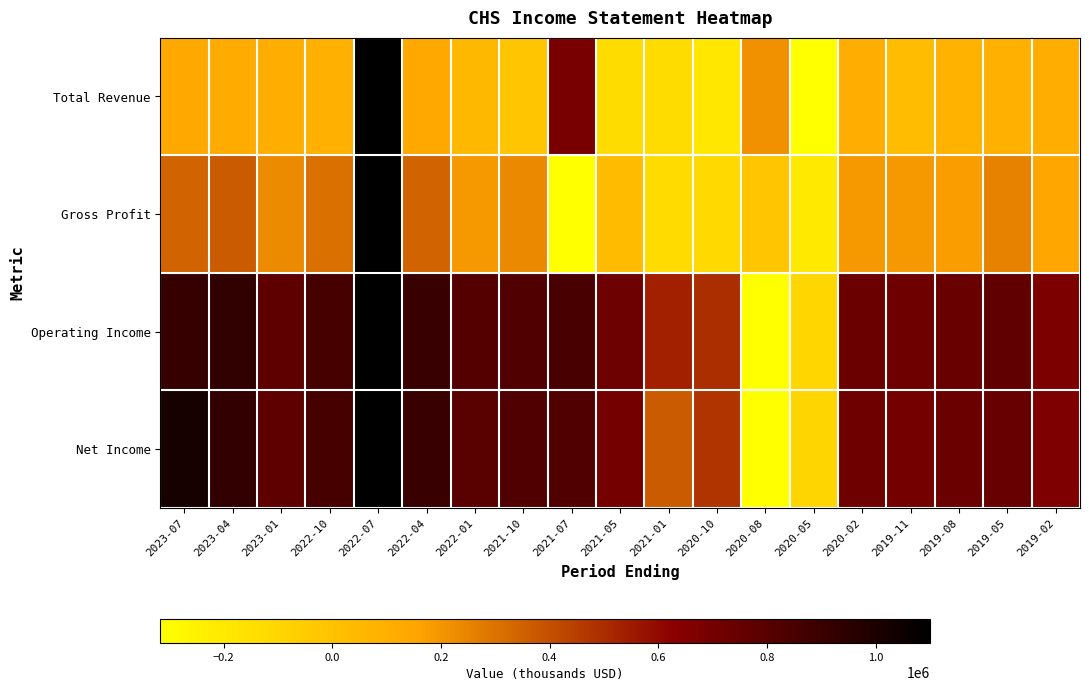

How many series are shown in this chart?

4